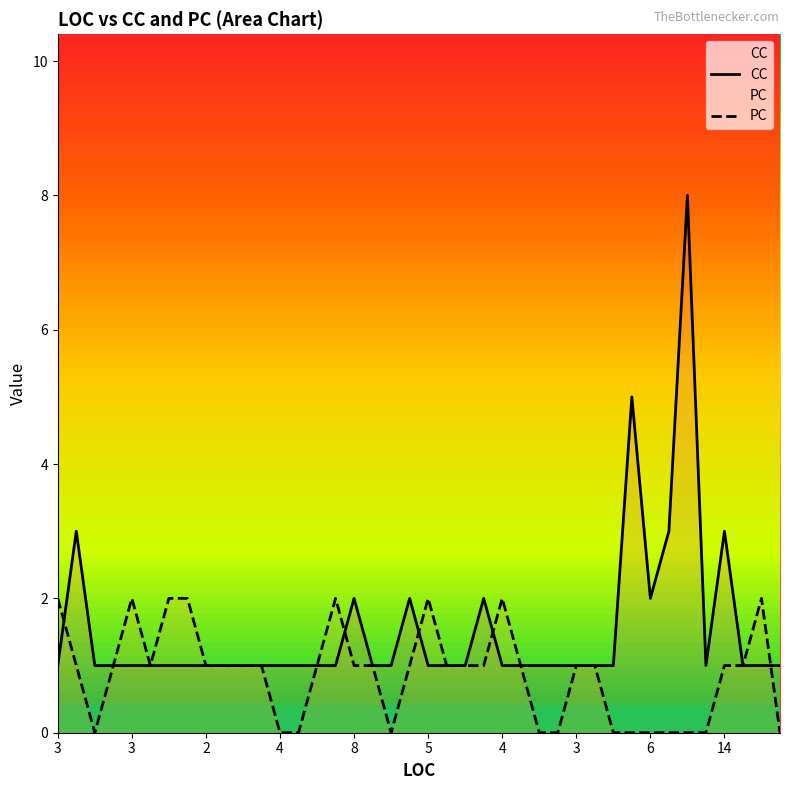

How many lines are shown in the chart?

2